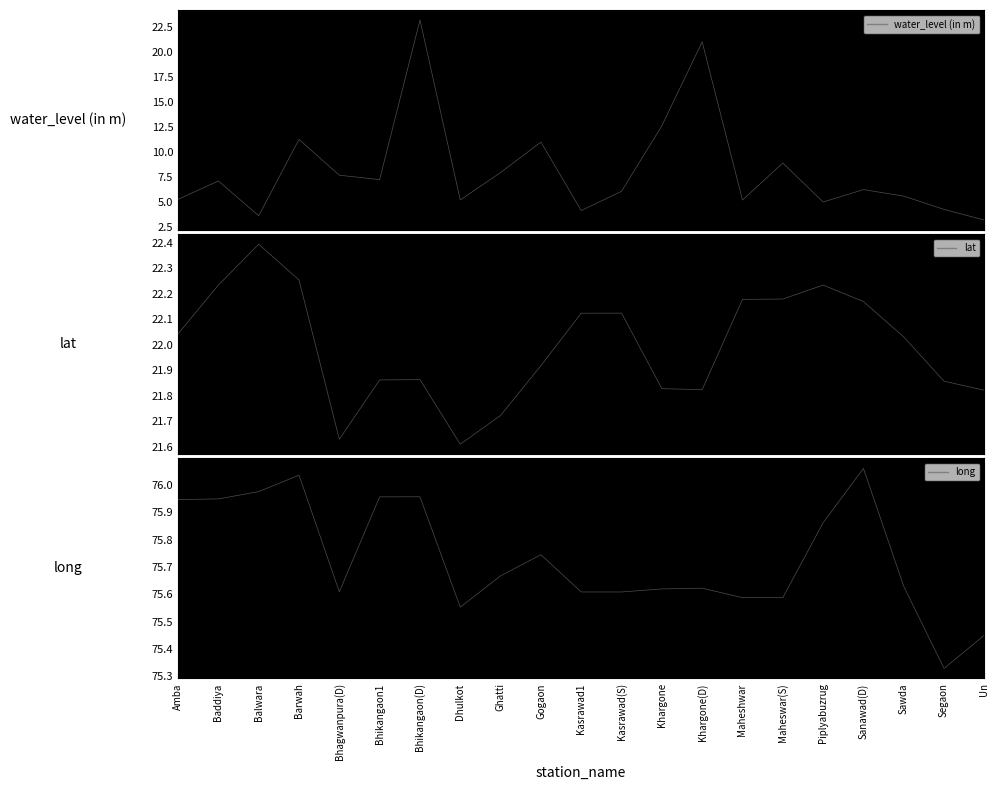

What is the label of the 5th point from the left?

Bhagwanpura(D)